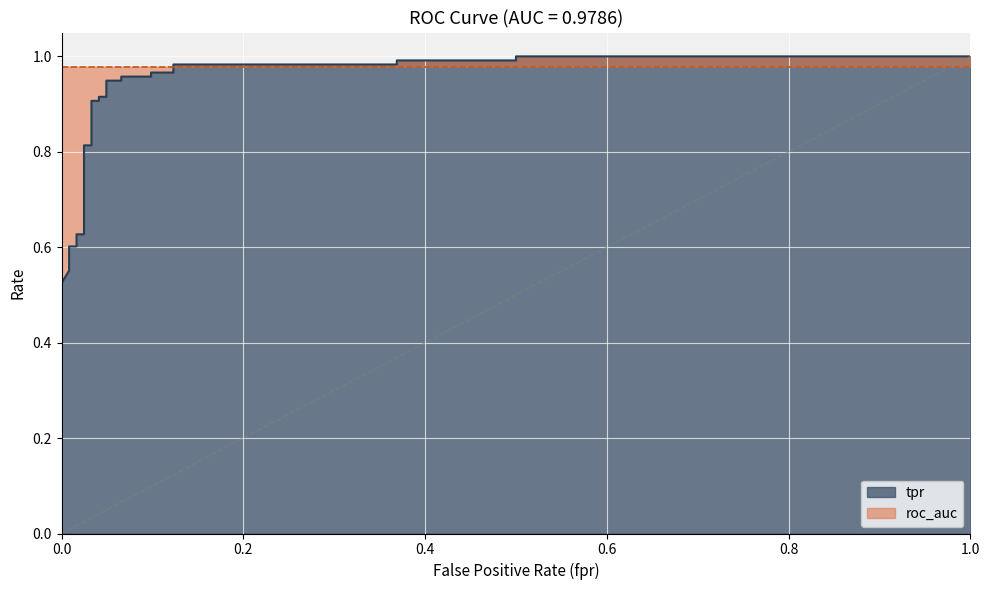

What is the sum of all values?

24.1